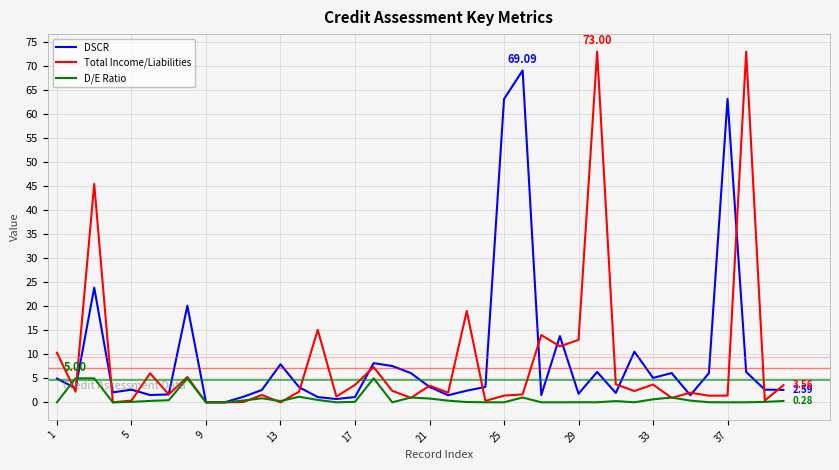

List the series in order of their peak value, highest first.

Total Income/Liabilities, DSCR, D/E Ratio